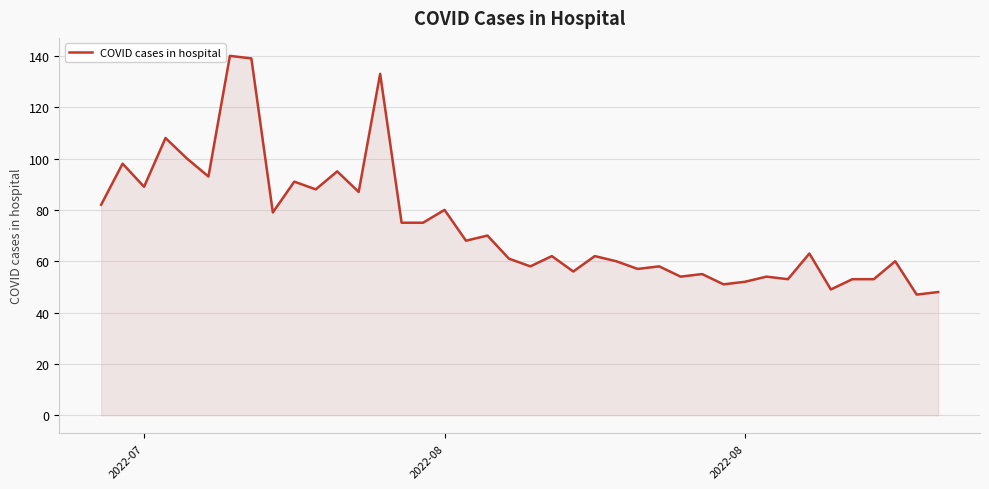

What is the maximum value shown in the chart?

140